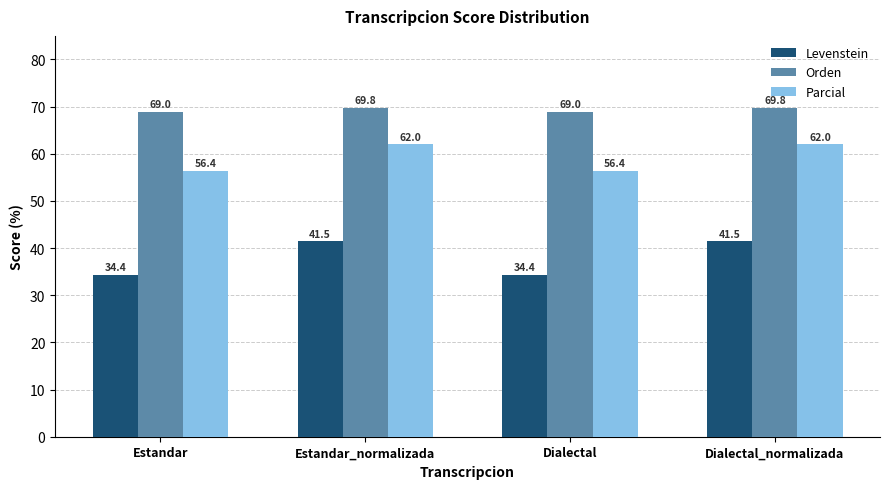

What position from the right is Estandar?

4